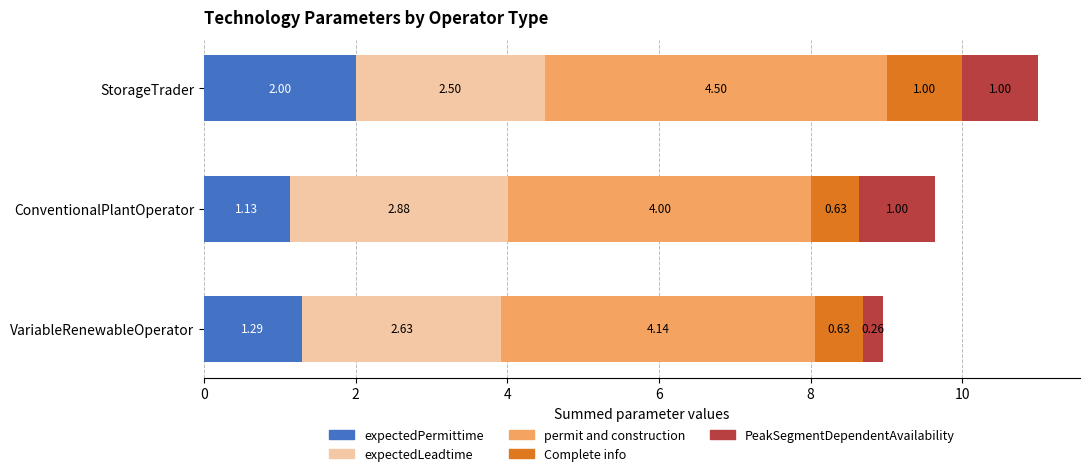

At which category is the sum across all series the highest?

StorageTrader